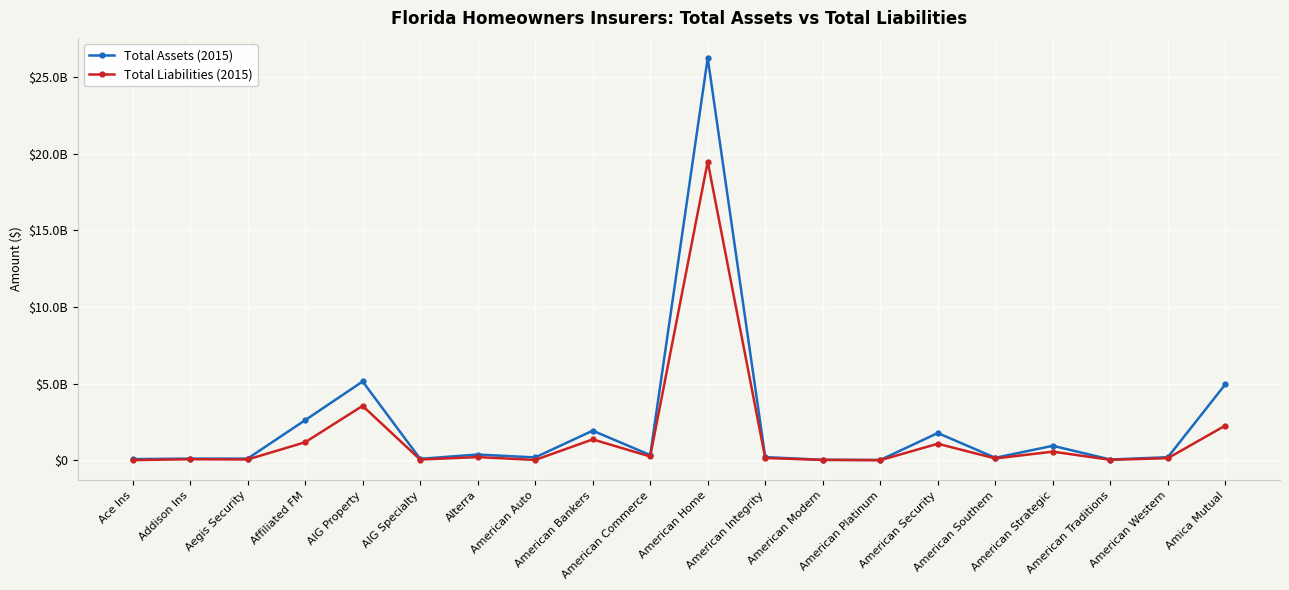

Which series has the widest spread of values?

Total Assets (2015)